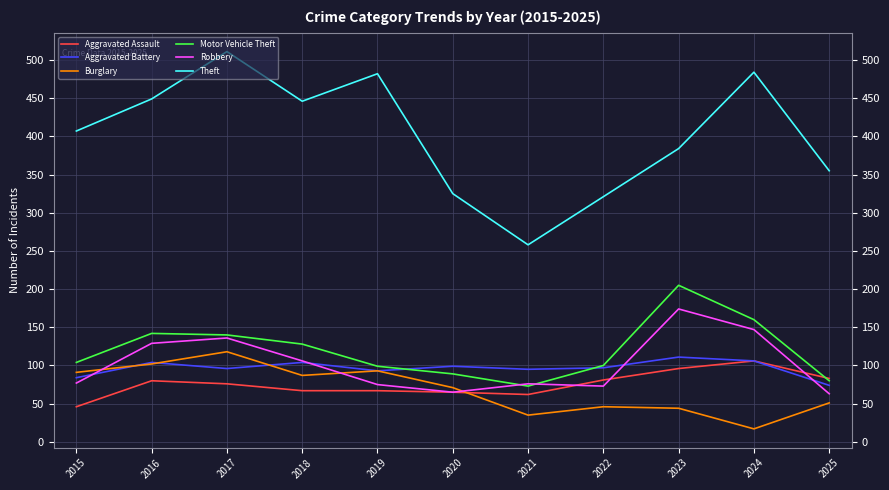

At which category is the sum across all series the highest?

2017